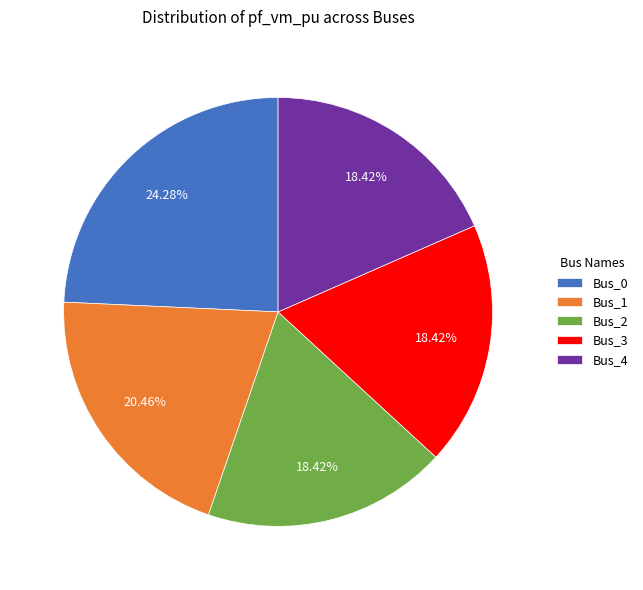

To the nearest percent, what is the difference between the largest and smallest slice percentages?

6%